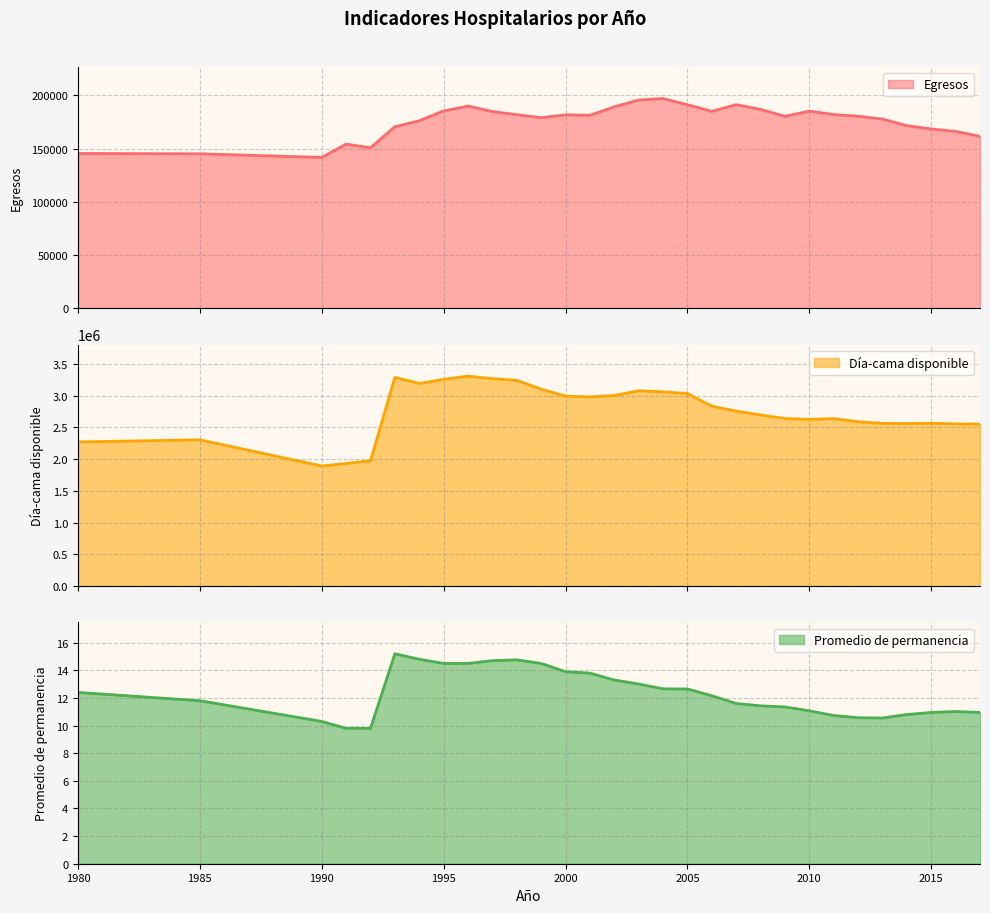

What is the value of the Egresos point at the 14th from the left?

181219.0